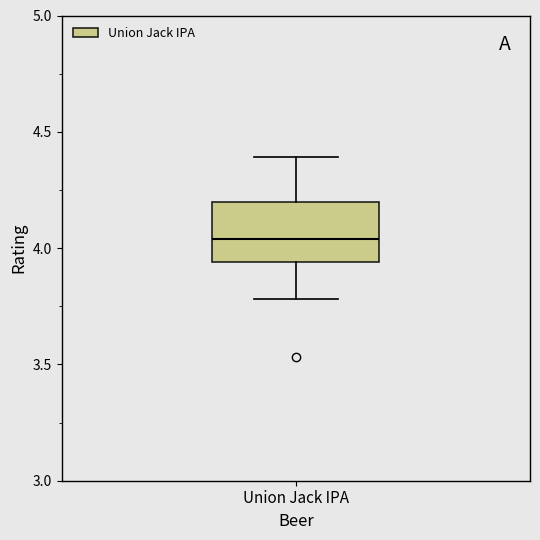

Read this box plot against the y-axis: the position of the median line, the range covered by the box, and the ends of both whiskers. The values are not printed on the chart, so give them approximately, as read against the axis.

median 4.05, box 3.95 to 4.20, whiskers 3.80 to 4.40